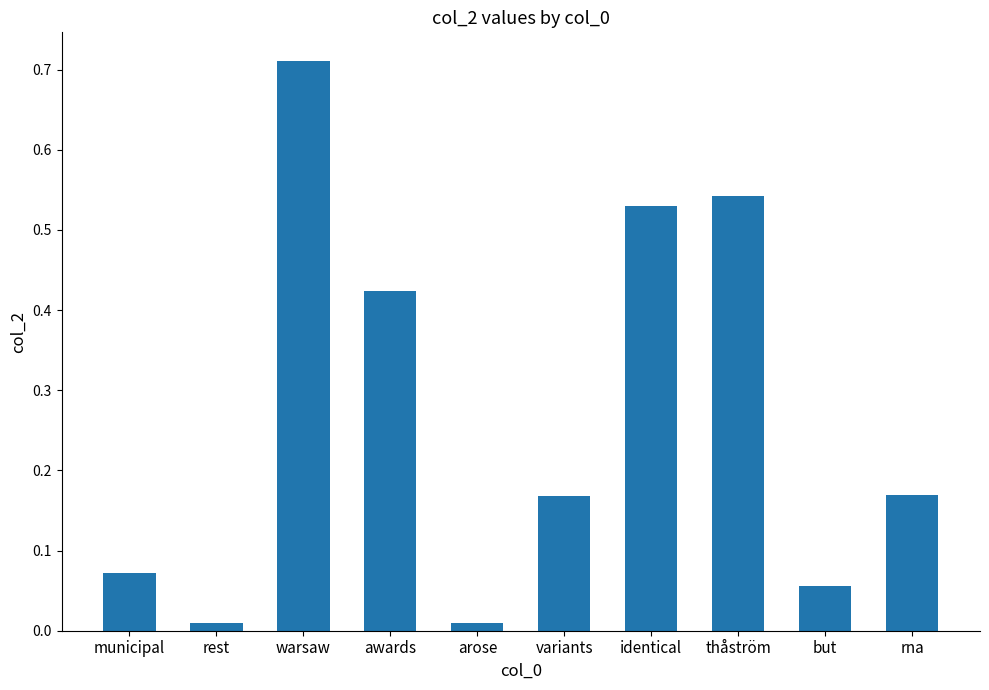

What is the average value?

0.3